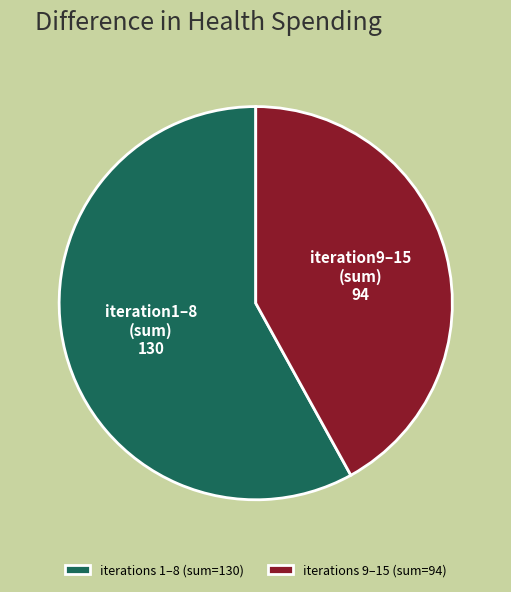

Which has a higher value, iterations 9–15 (sum=94) or iterations 1–8 (sum=130)?

iterations 1–8 (sum=130)